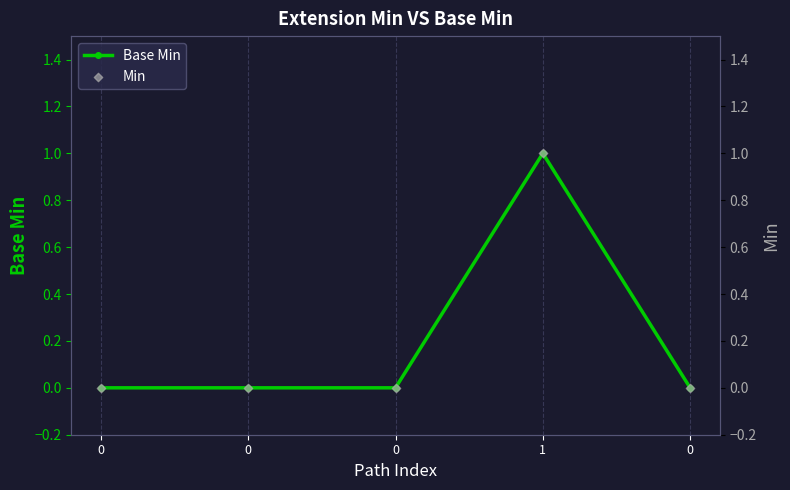

Which series has the largest Y range (max minus min)?

Base Min